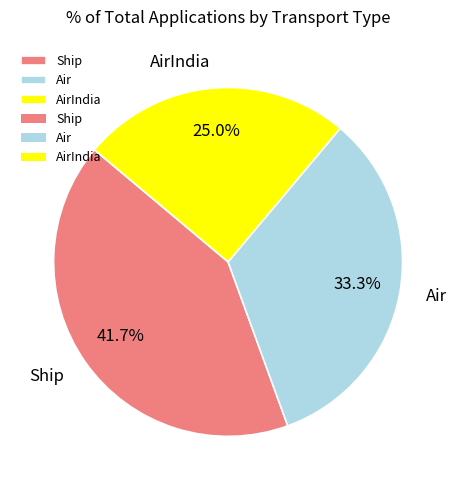

To the nearest percent, what is the combined percentage of AirIndia and Air?

58%